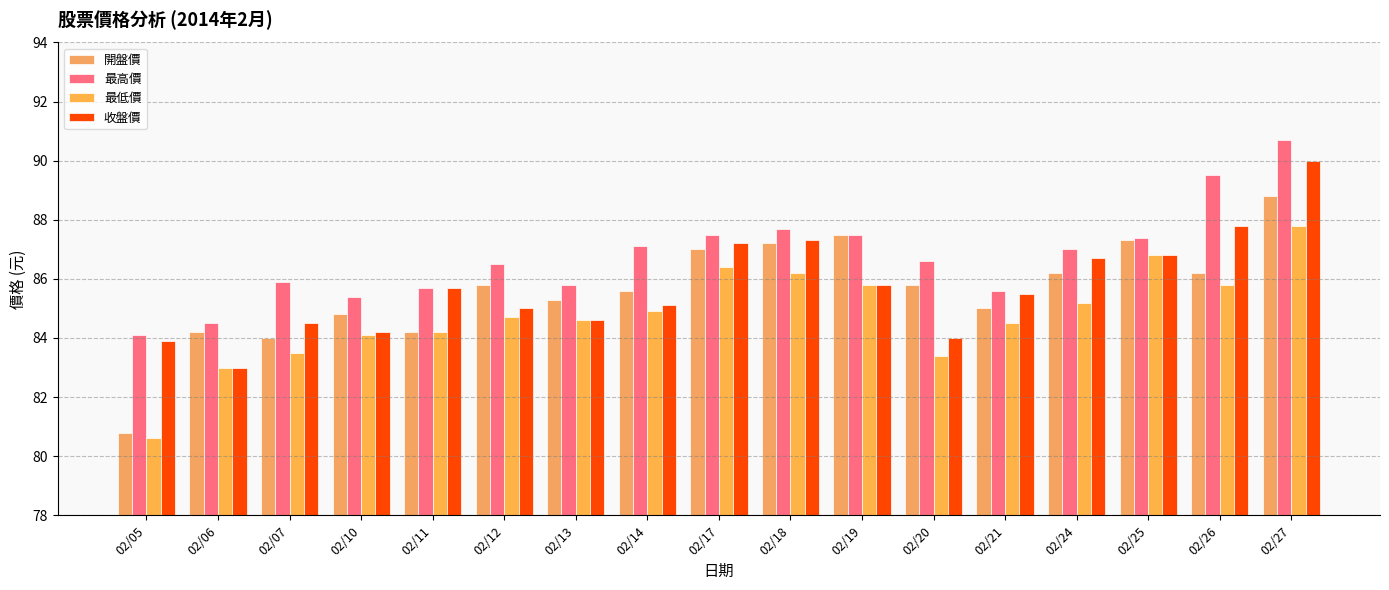

What is the difference between the maximum and minimum values in the 最低價 series?

7.2